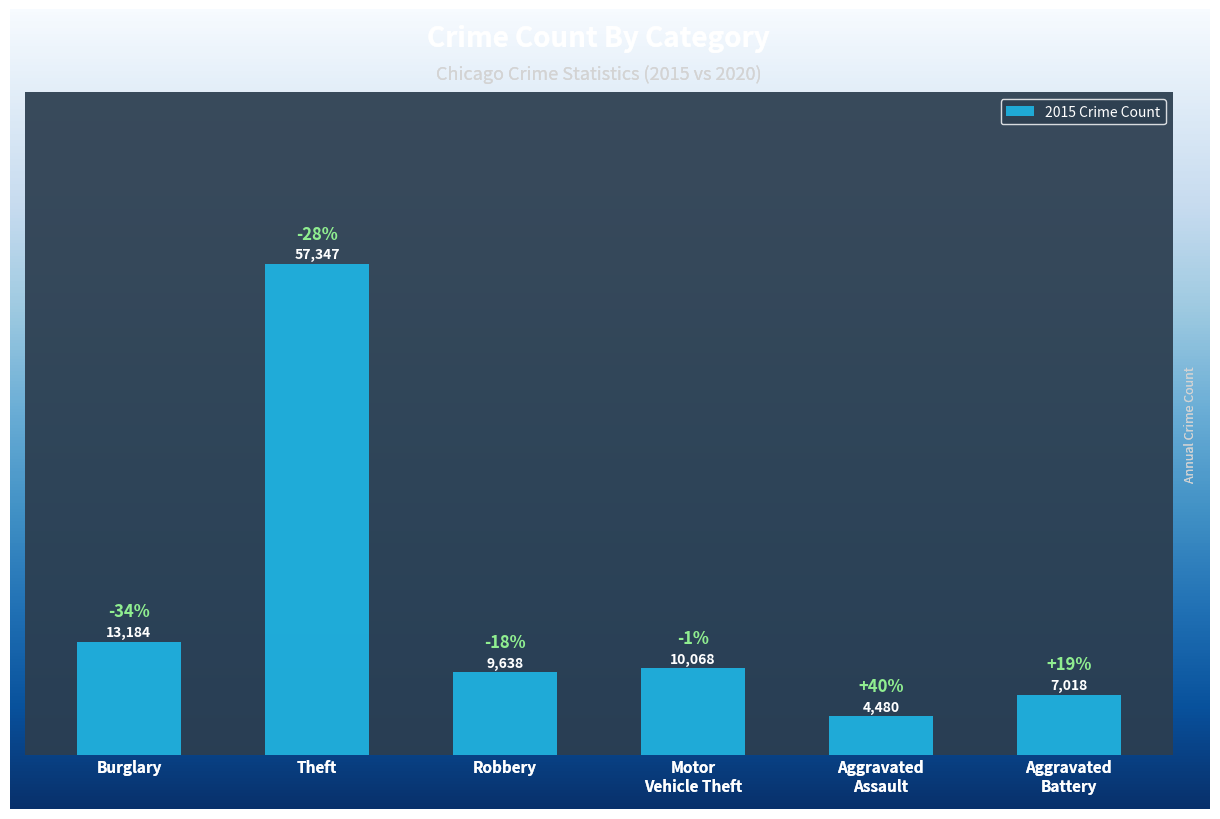

What is the greatest value displayed?

57347